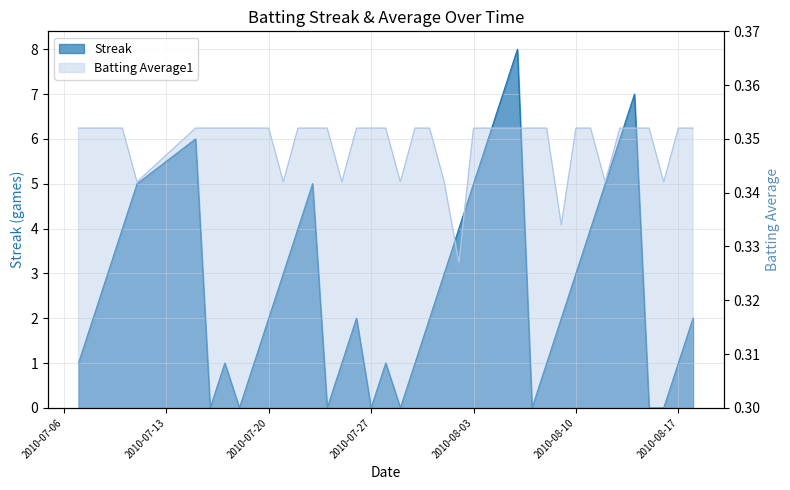

How many lines are shown in the chart?

2